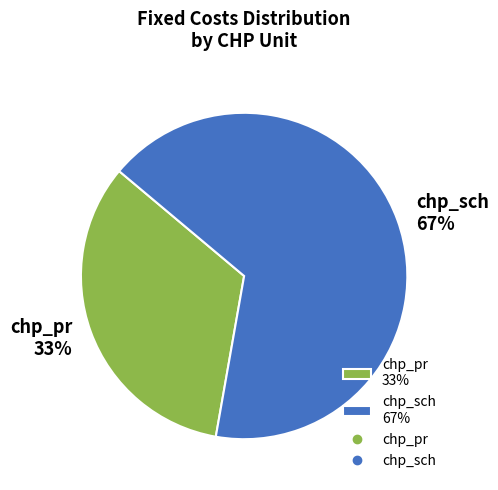

Approximately how many times larger is the value at chp_sch 67% compared to chp_pr 33%?

2.0